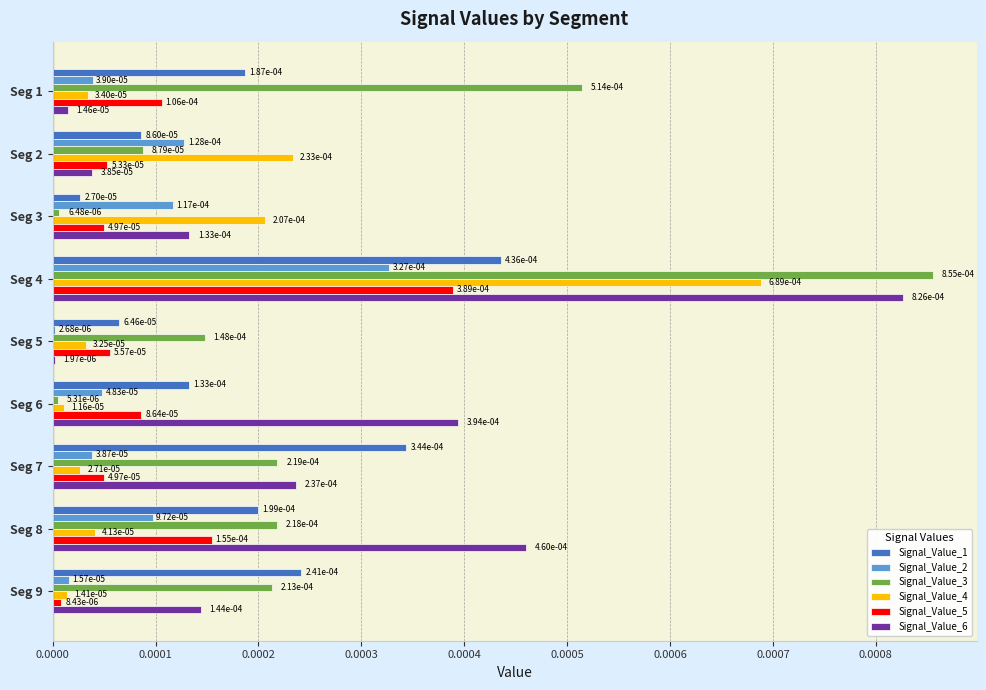

Count the number of categories in the chart.

9